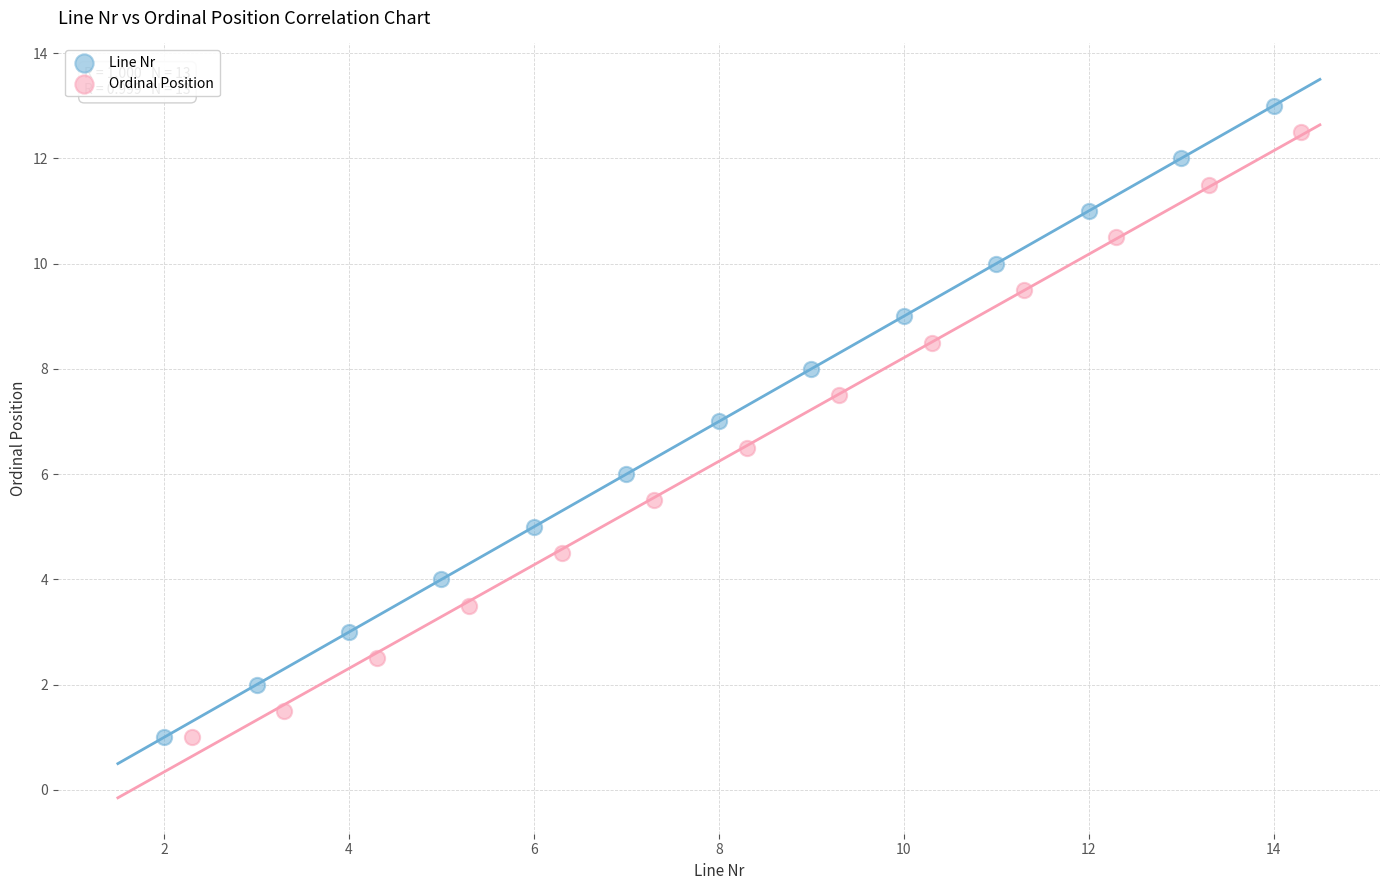

Which series has the widest spread of Y values?

Line Nr